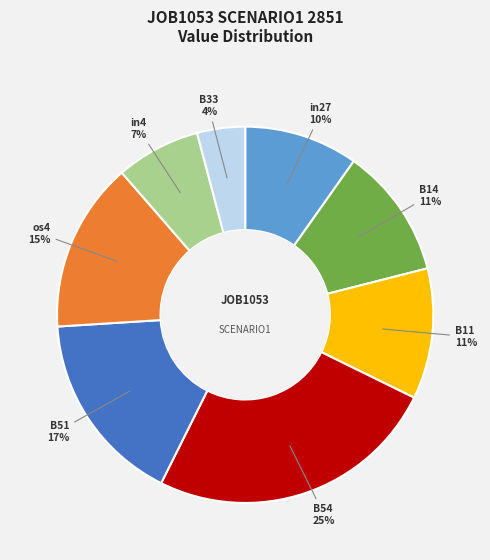

How many slices are in this pie chart?

8